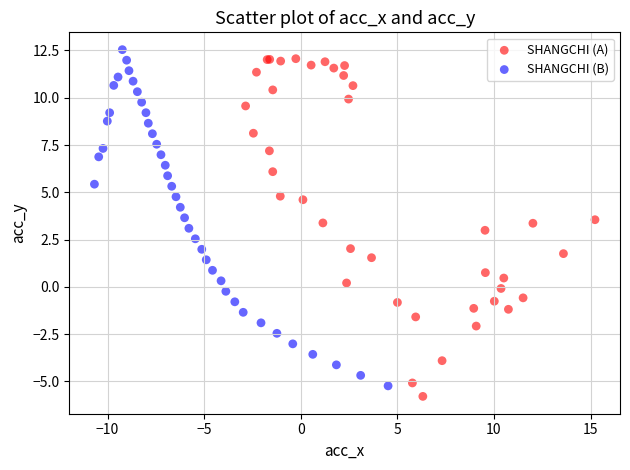

What are all the series names shown in the legend?

SHANGCHI (A), SHANGCHI (B)